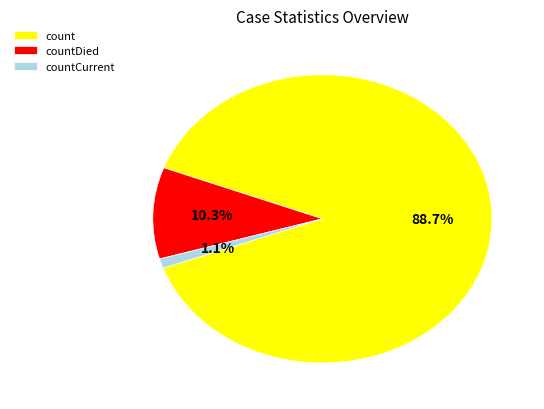

Is it true that countDied is 10% of the pie?

True